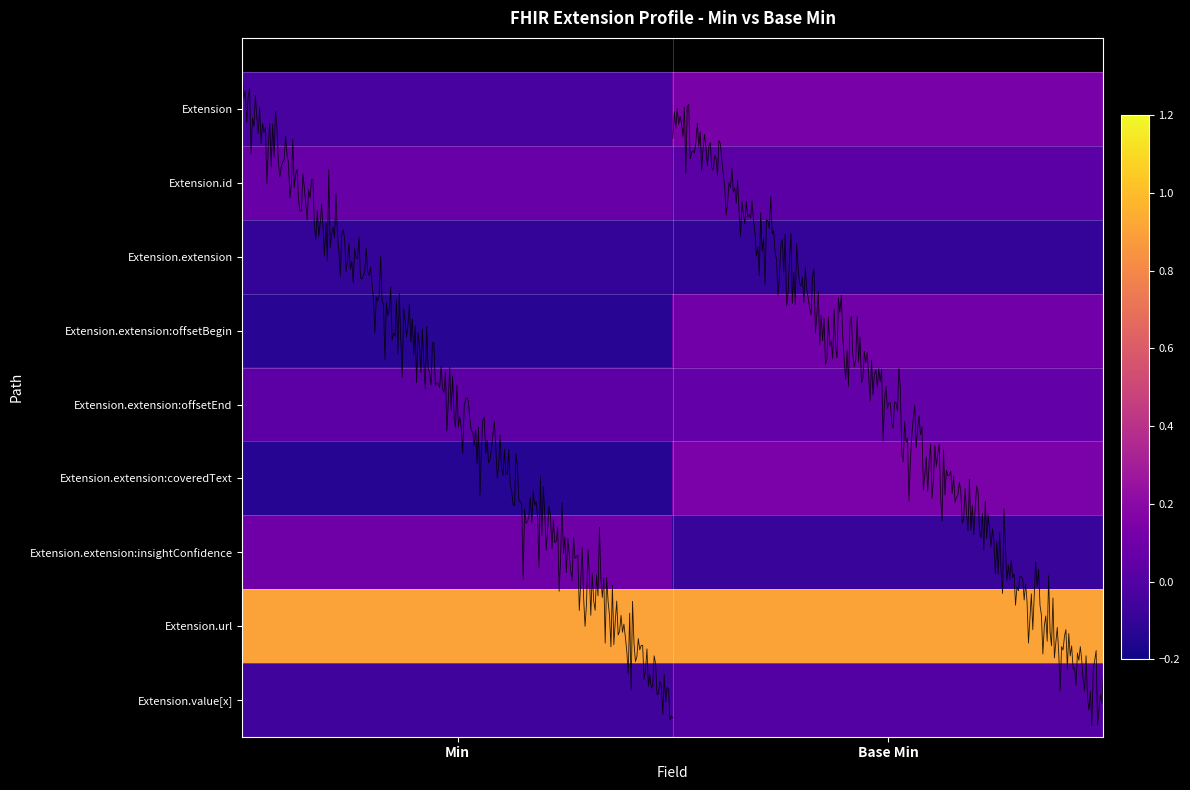

The Extension.id series shows 0.1 at Min. True or false?

True